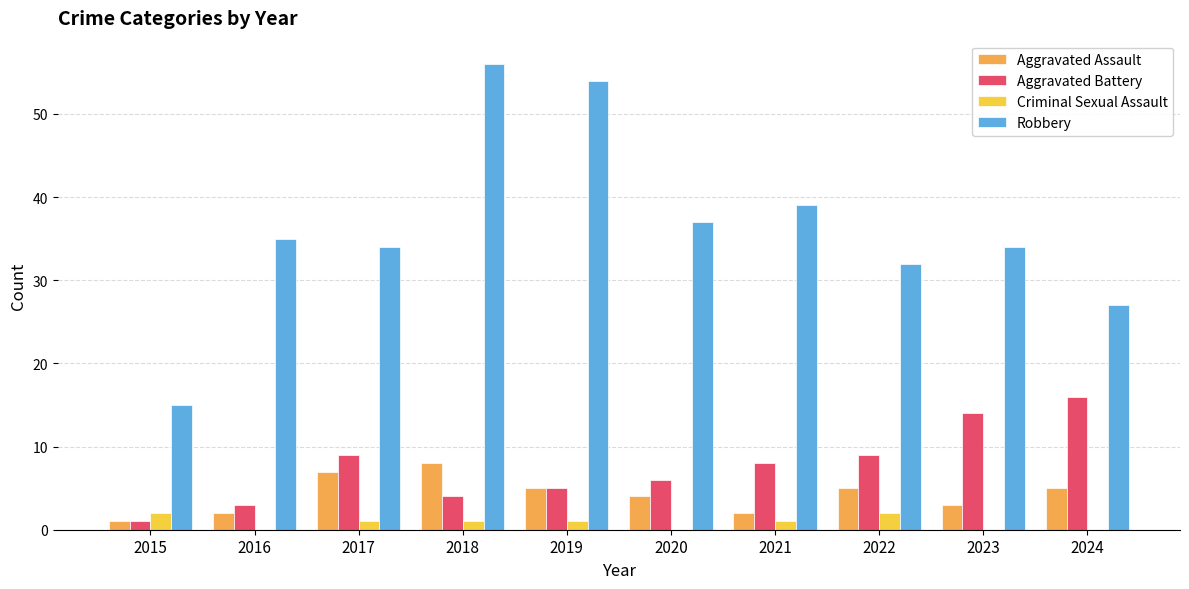

What is the average value of the Criminal Sexual Assault series?

1